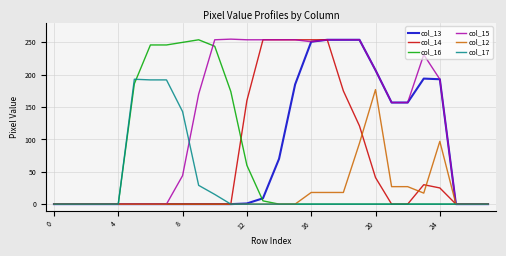

Which series has the largest total across all categories?

col_15